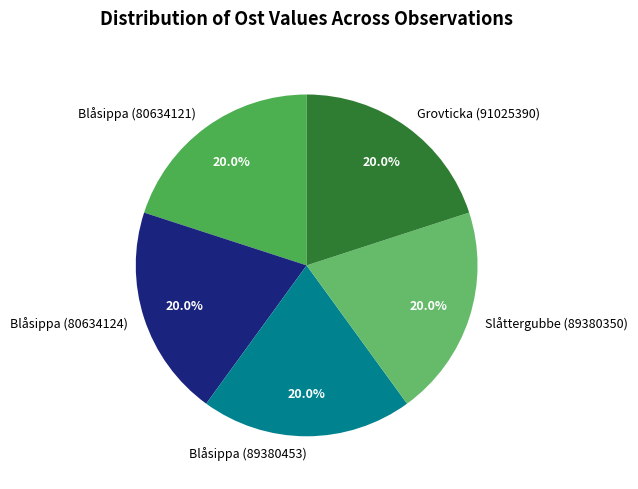

To the nearest percent, what is the average slice percentage?

20%